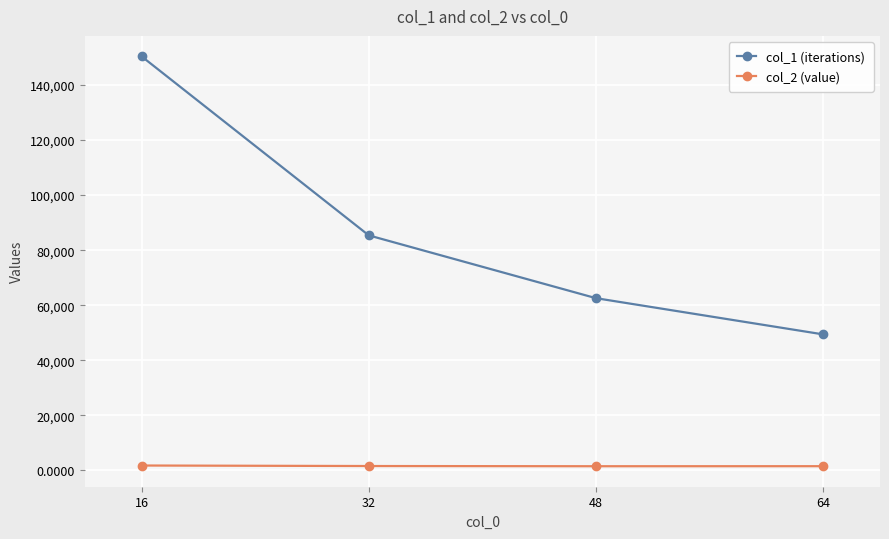

What is the total value across all series at 16?

152145.3